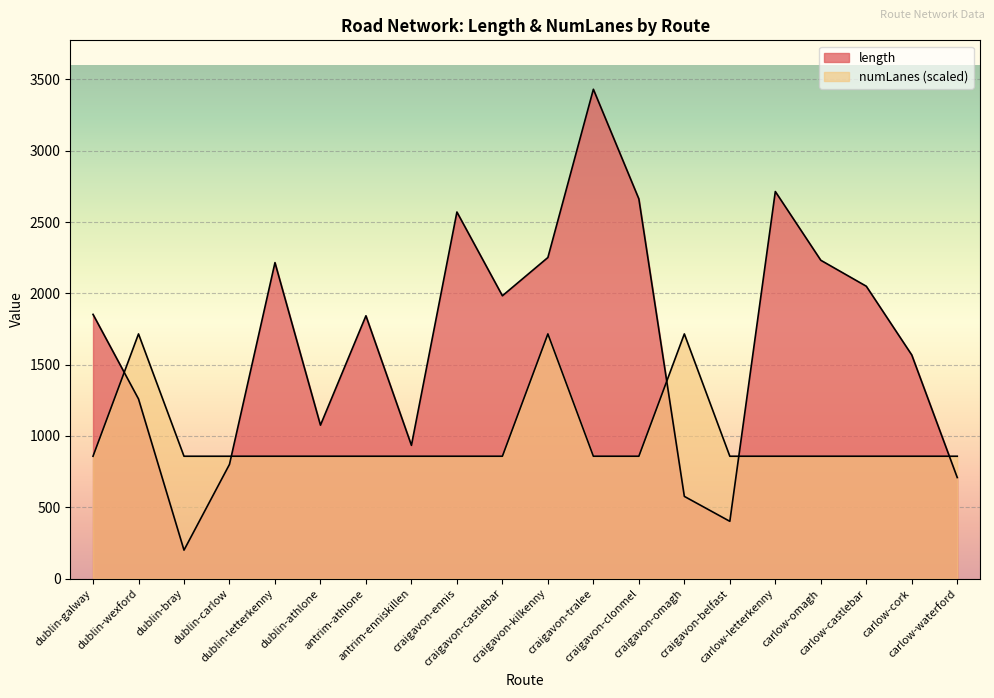

What is the sum of the numLanes values at craigavon-clonmel and carlow-waterford?

1715.6